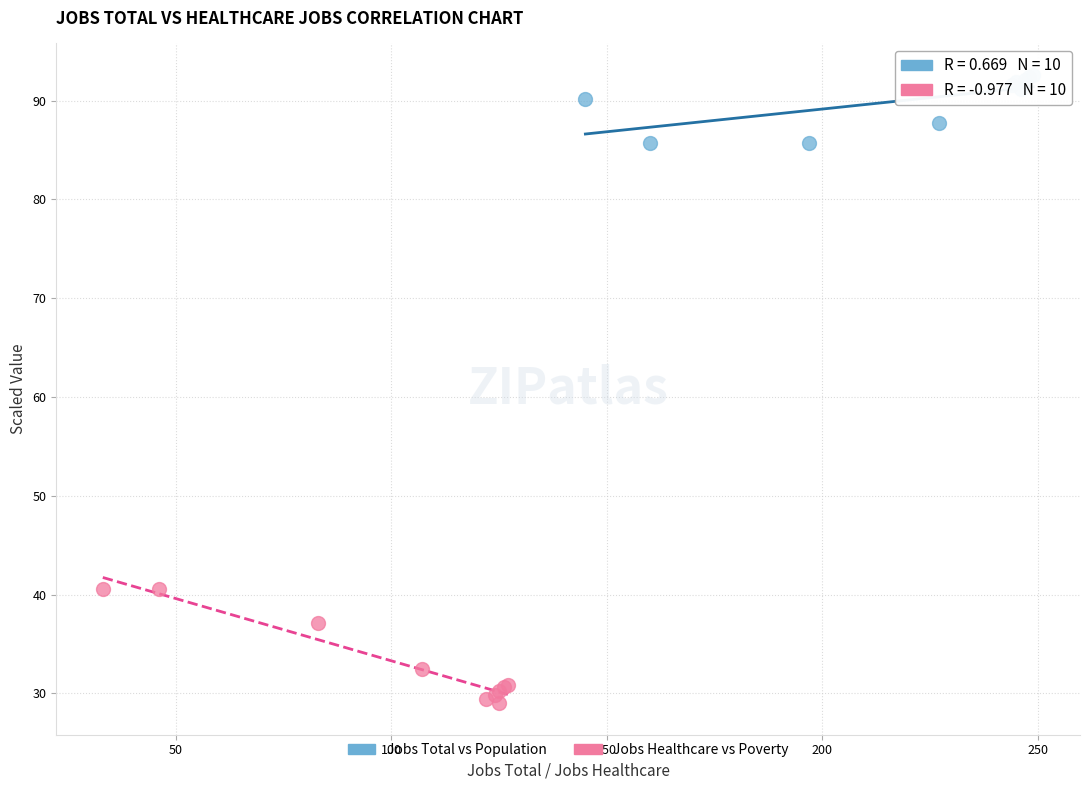

Which series reaches the minimum Y coordinate?

Jobs Healthcare vs Poverty